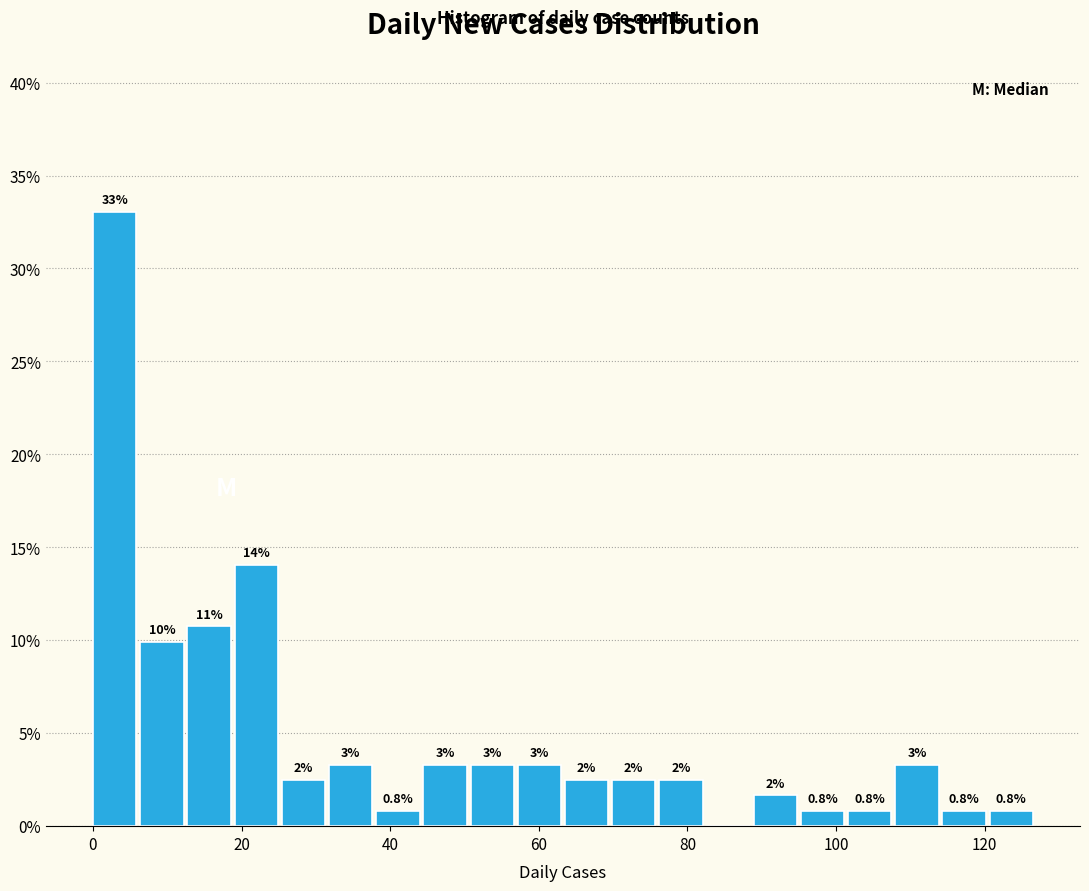

Around what value on the x-axis is the tallest bar? Give the approximate position of its centre, as read against the axis.

2